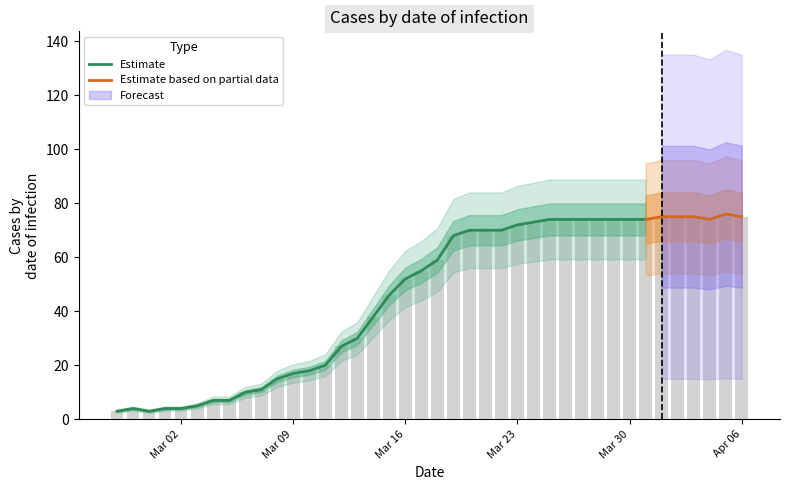

At which category does the chart reach its minimum across all series?

2020-02-27